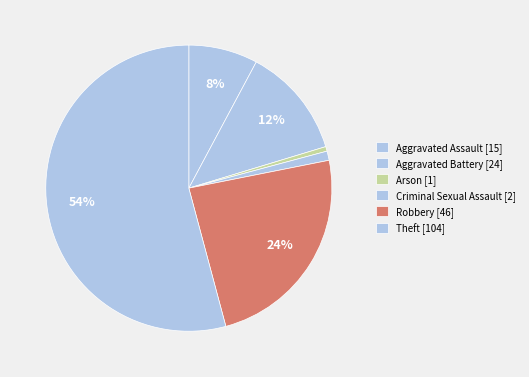

The Robbery slice represents 17% of the pie. True or false?

False